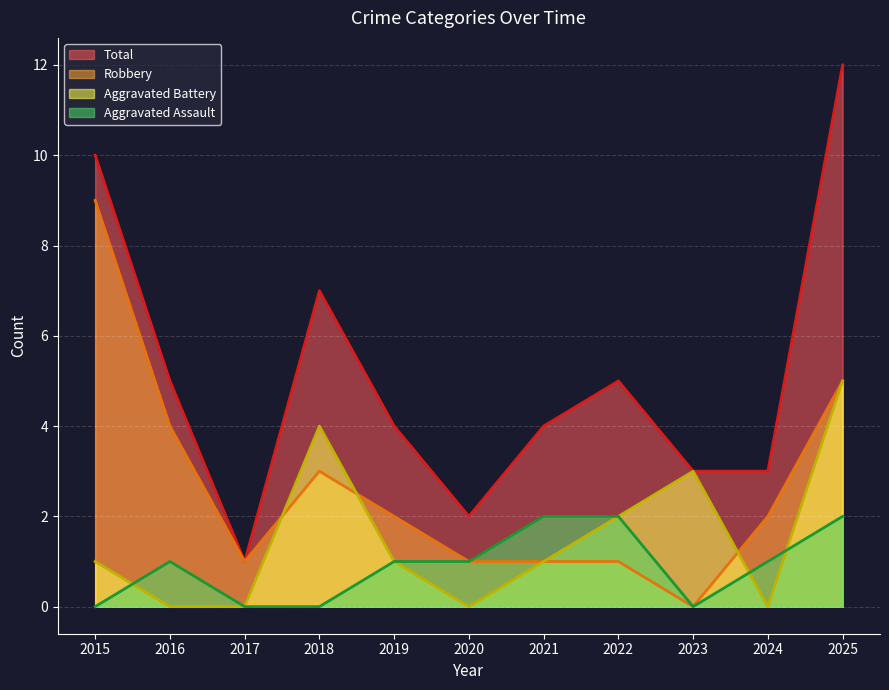

True or false: Total has more than 0 interior local peaks.

True